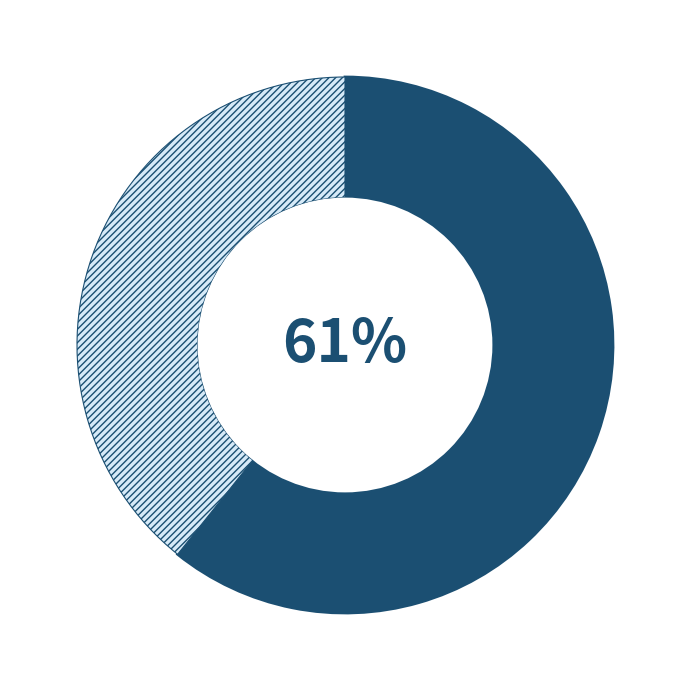

Is there a majority slice in this chart?

Yes